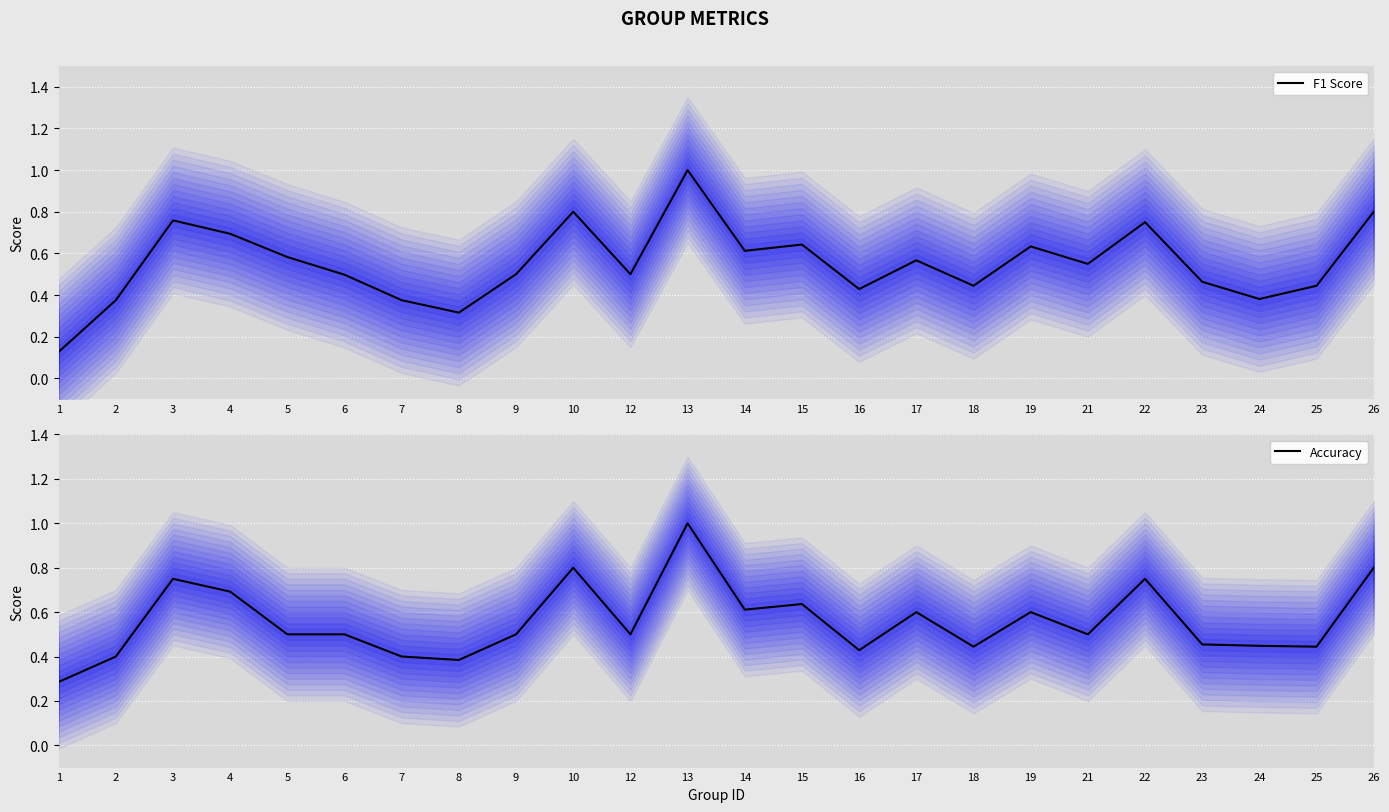

What is the spread (max minus min) of values at 24?

0.1